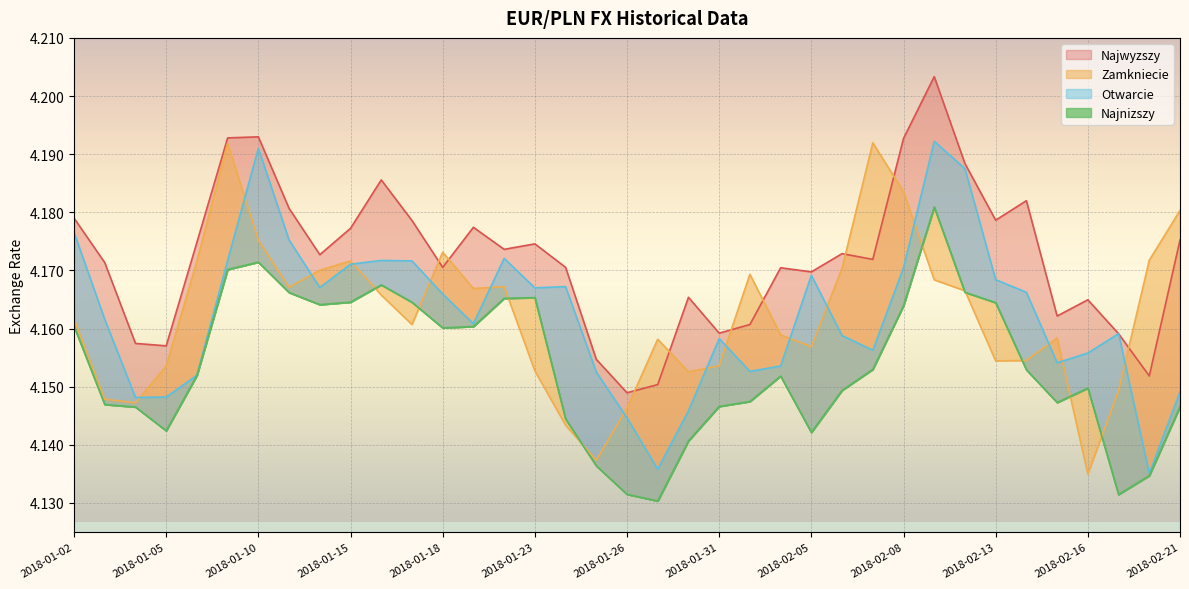

Reading left to right, transcribe all the data shown in this chart.

Zamkniecie: 4.2	4.1	4.1	4.2	4.2	4.2	4.2	4.2	4.2	4.2	4.2	4.2	4.2	4.2	4.2	4.2	4.1	4.1	4.1	4.2	4.2	4.2	4.2	4.2	4.2	4.2	4.2	4.2	4.2	4.2	4.2	4.2	4.2	4.1	4.1	4.2	4.2
Otwarcie: 4.2	4.2	4.1	4.1	4.2	4.2	4.2	4.2	4.2	4.2	4.2	4.2	4.2	4.2	4.2	4.2	4.2	4.2	4.1	4.1	4.1	4.2	4.2	4.2	4.2	4.2	4.2	4.2	4.2	4.2	4.2	4.2	4.2	4.2	4.2	4.1	4.1
Najwyzszy: 4.2	4.2	4.2	4.2	4.2	4.2	4.2	4.2	4.2	4.2	4.2	4.2	4.2	4.2	4.2	4.2	4.2	4.2	4.1	4.2	4.2	4.2	4.2	4.2	4.2	4.2	4.2	4.2	4.2	4.2	4.2	4.2	4.2	4.2	4.2	4.2	4.2
Najnizszy: 4.2	4.1	4.1	4.1	4.2	4.2	4.2	4.2	4.2	4.2	4.2	4.2	4.2	4.2	4.2	4.2	4.1	4.1	4.1	4.1	4.1	4.1	4.1	4.2	4.1	4.1	4.2	4.2	4.2	4.2	4.2	4.2	4.1	4.1	4.1	4.1	4.1